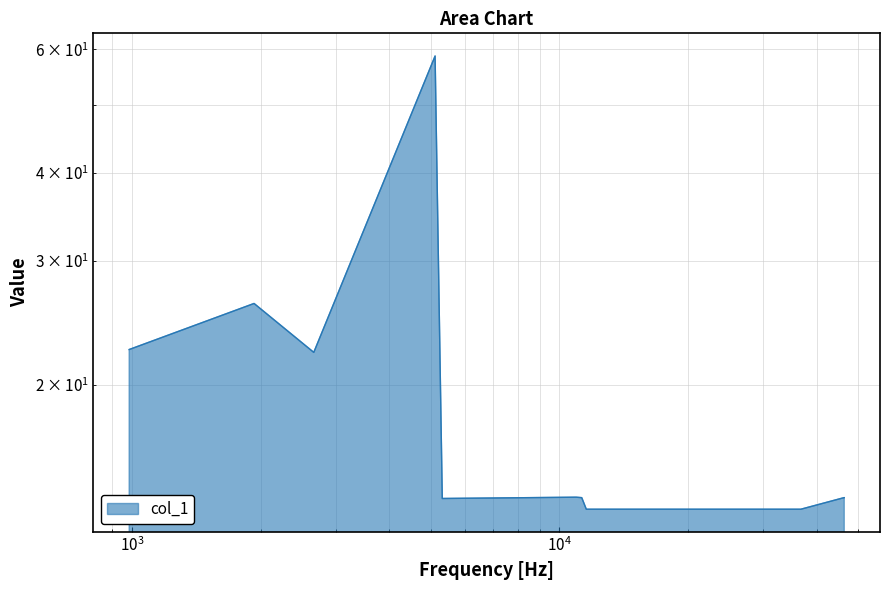

Does the chart have visible grid lines?

Yes